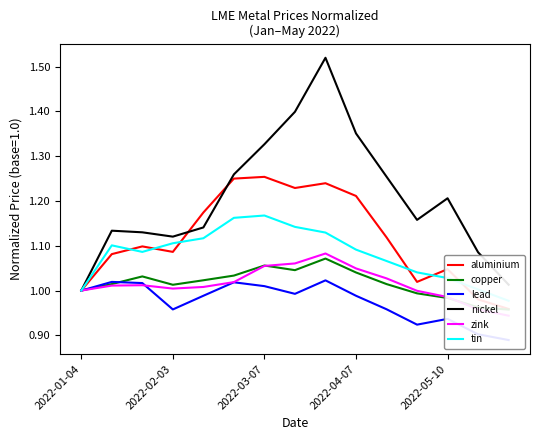

The tin series shows 1.8 at 10. True or false?

False